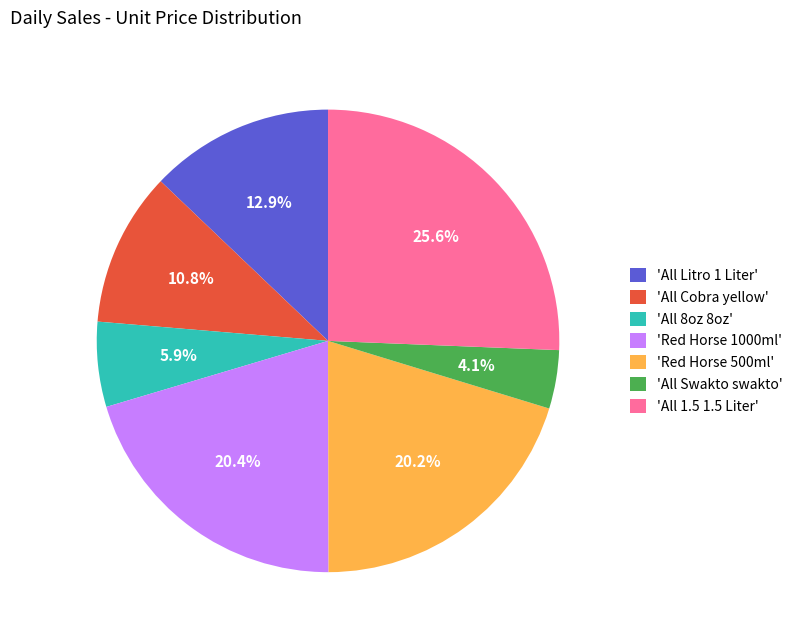

Combined, do 'Red Horse 500ml' and 'All Litro 1 Liter' account for over 50%?

No